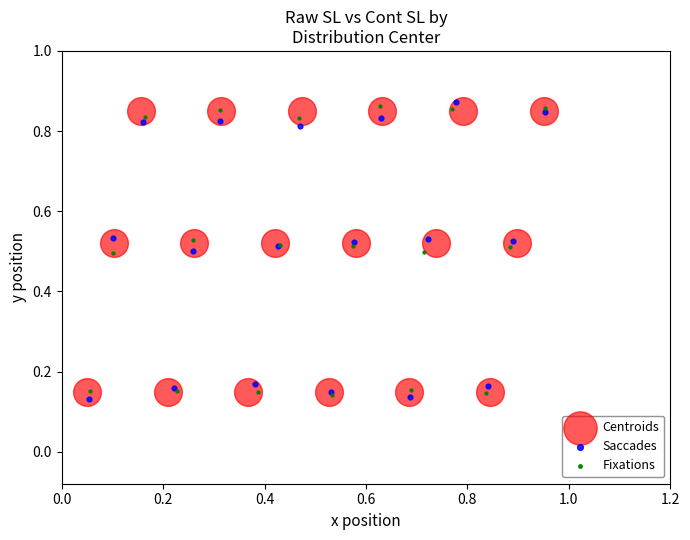

Which series reaches the maximum Y coordinate?

Saccades